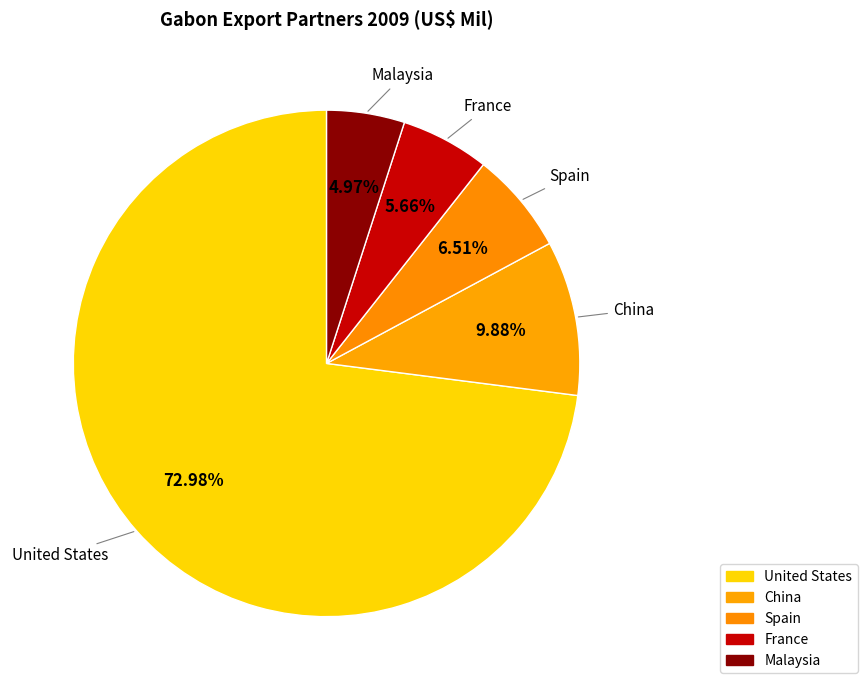

How many slices are in this pie chart?

5